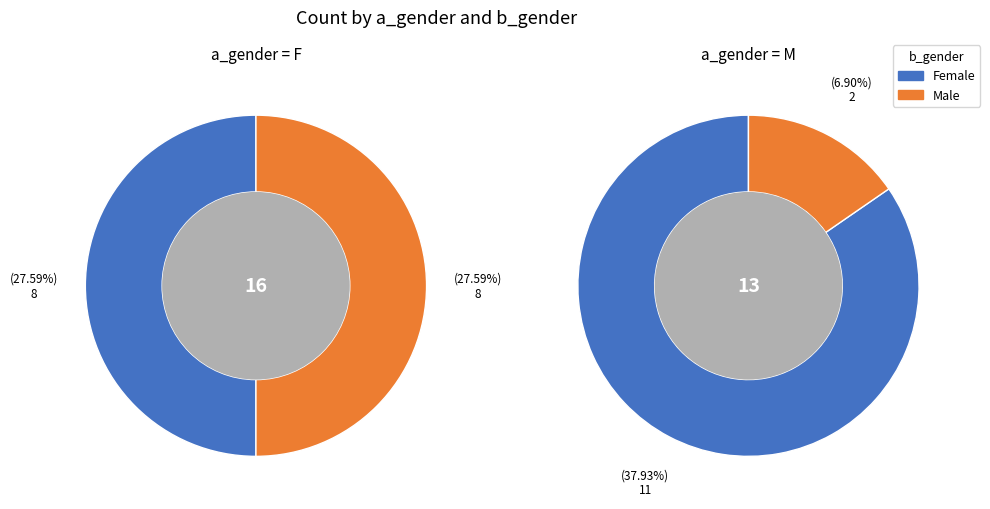

Is it true that F is 41% of the pie?

False